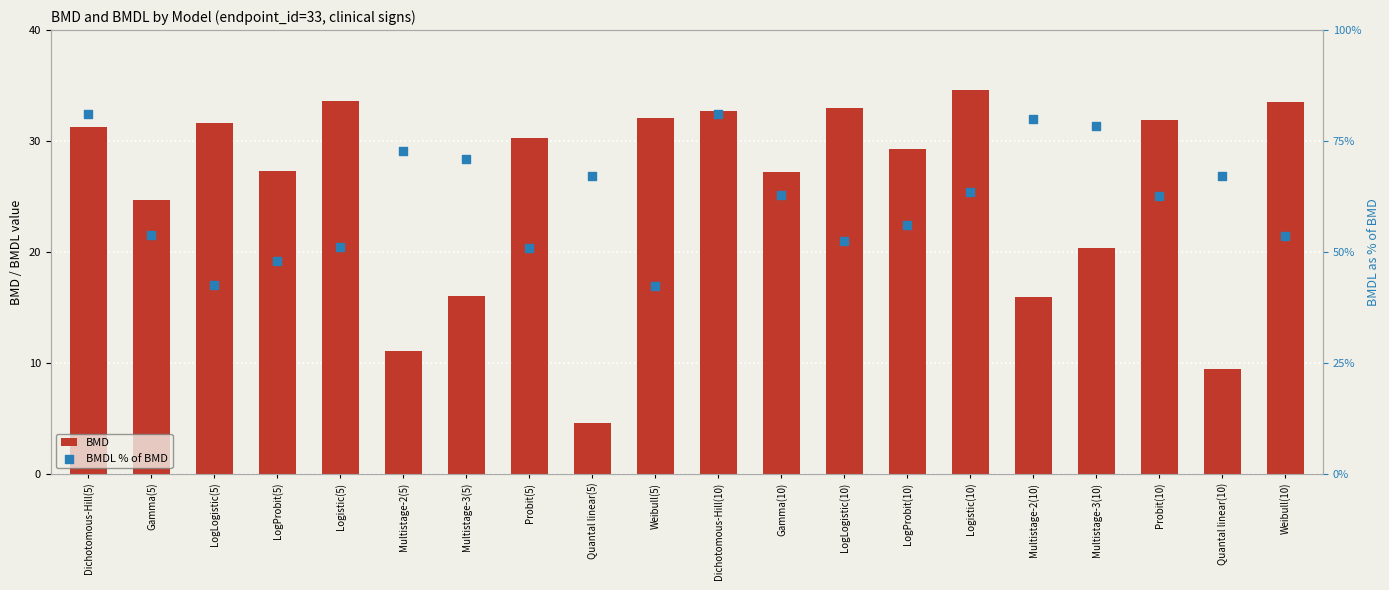

Which series contains the highest Y value?

BMDL % of BMD